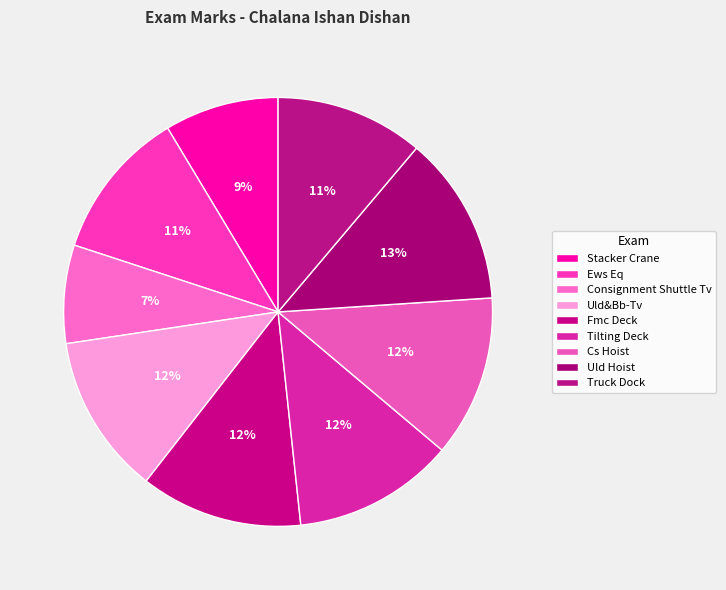

How many slices are in this pie chart?

9